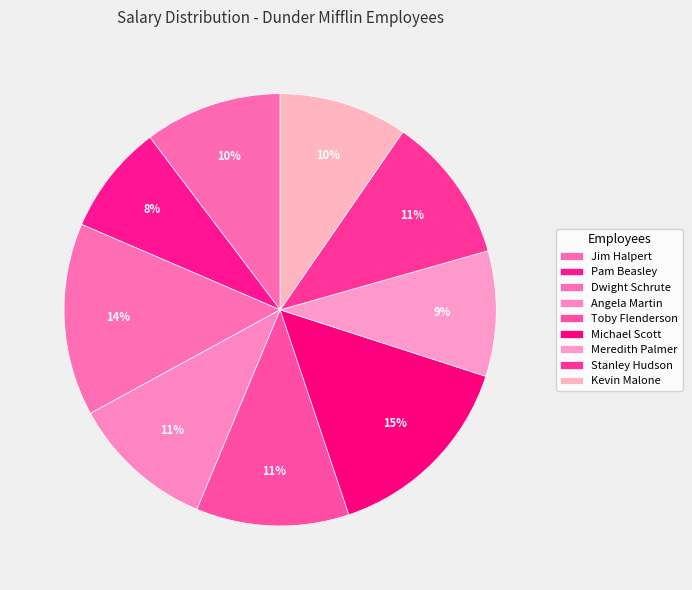

Combined, do Meredith Palmer and Angela Martin account for over 50%?

No